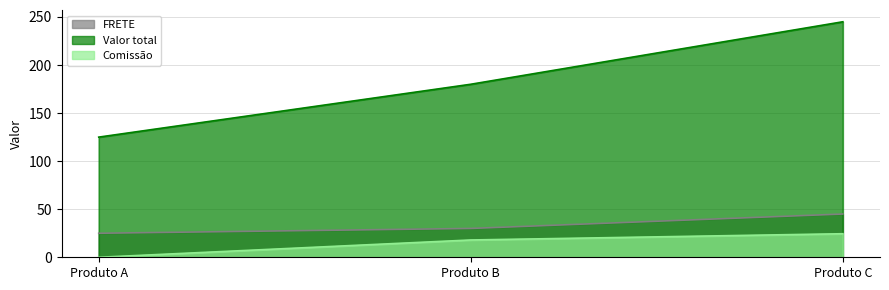

Which category has the lowest value in the Valor total series?

Produto A